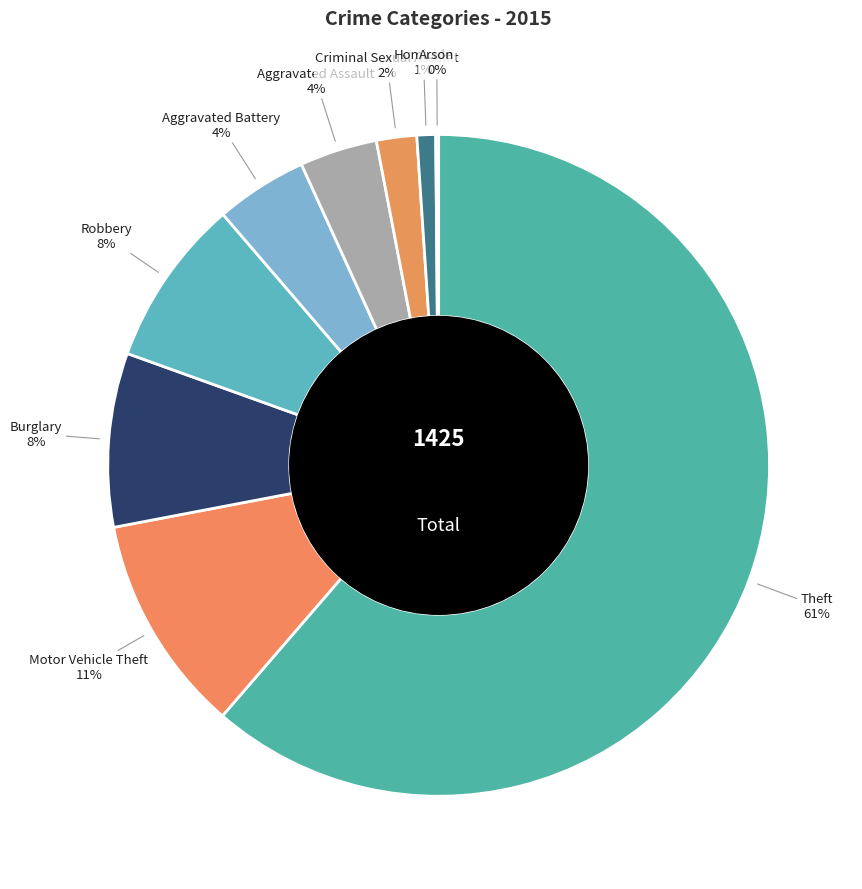

Which slice is the smallest?

Arson